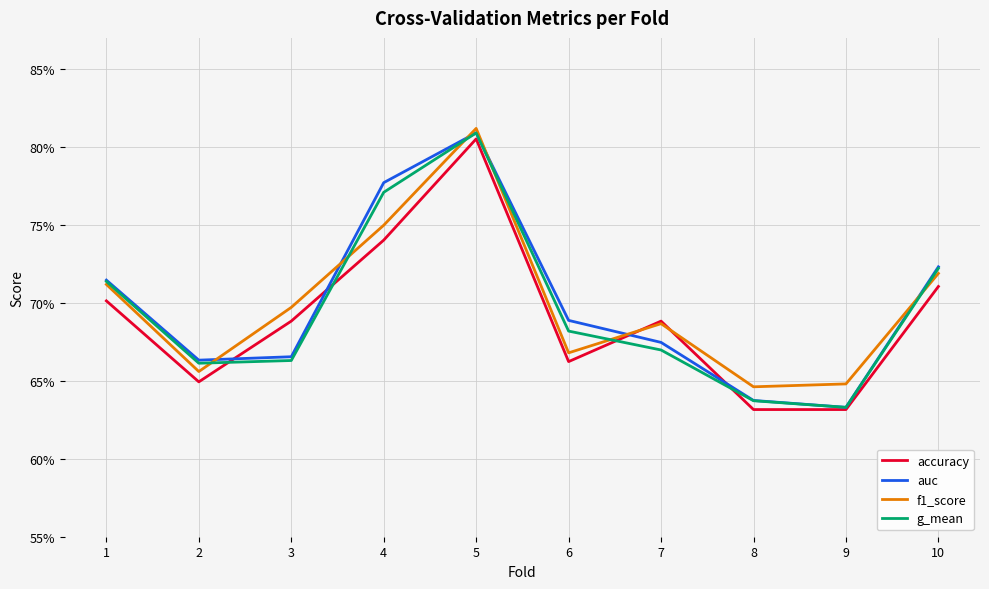

What are all the series names shown in the legend?

accuracy, auc, f1_score, g_mean